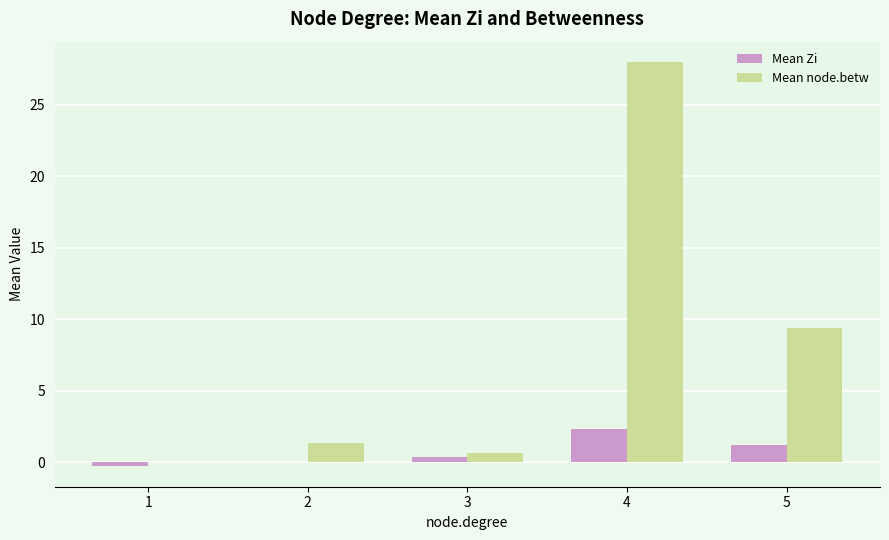

What is the greatest value displayed?

28.0